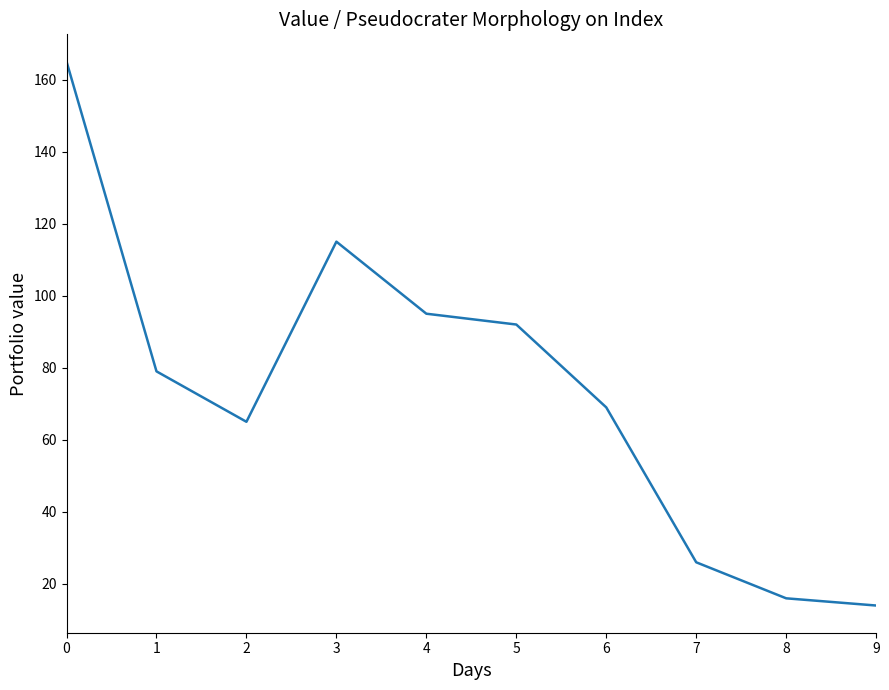

The chart shows a value of 107 at 0. True or false?

False